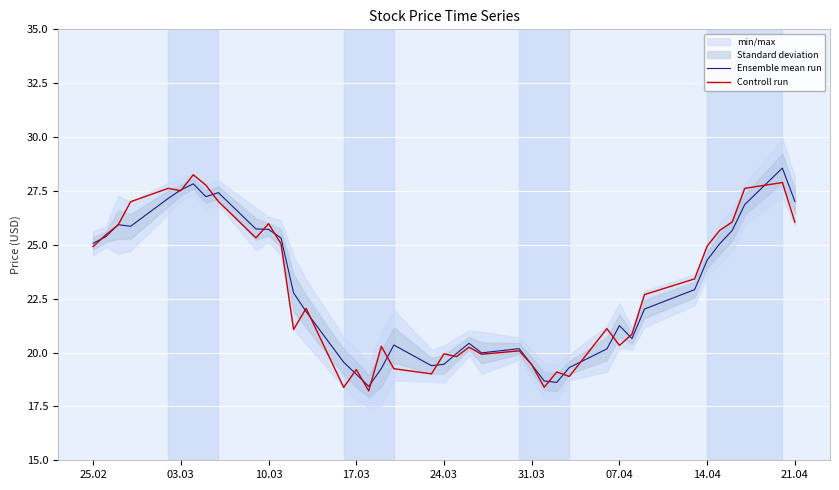

The value of Ensemble mean run at 28 is 4.5. True or false?

False